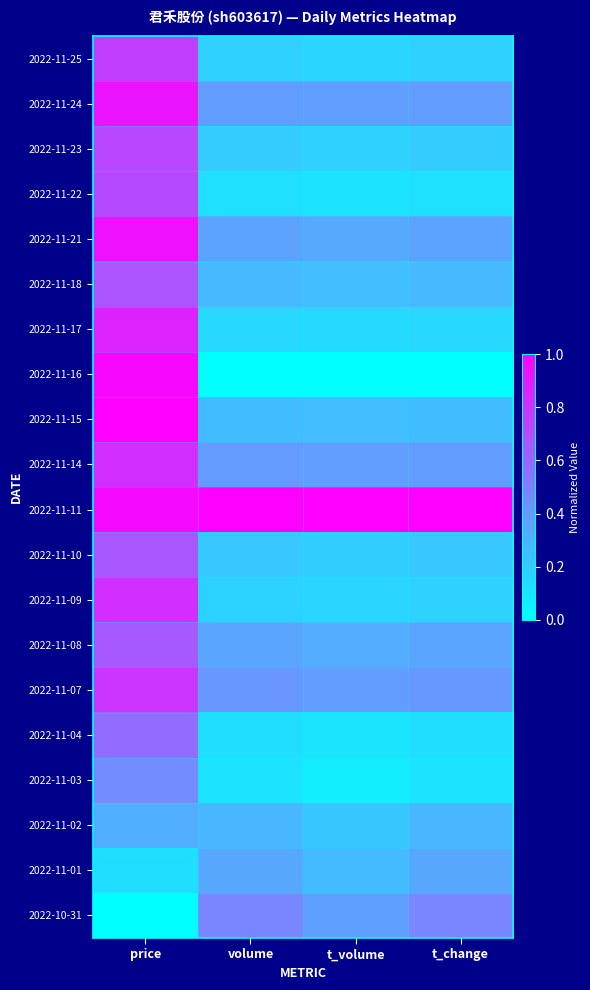

How many data points does each series have?

4